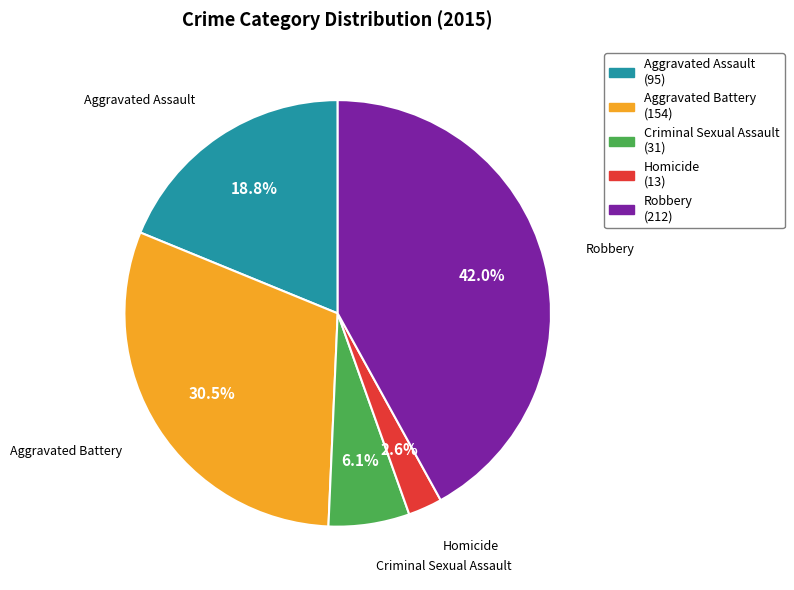

How many slices are in this pie chart?

5